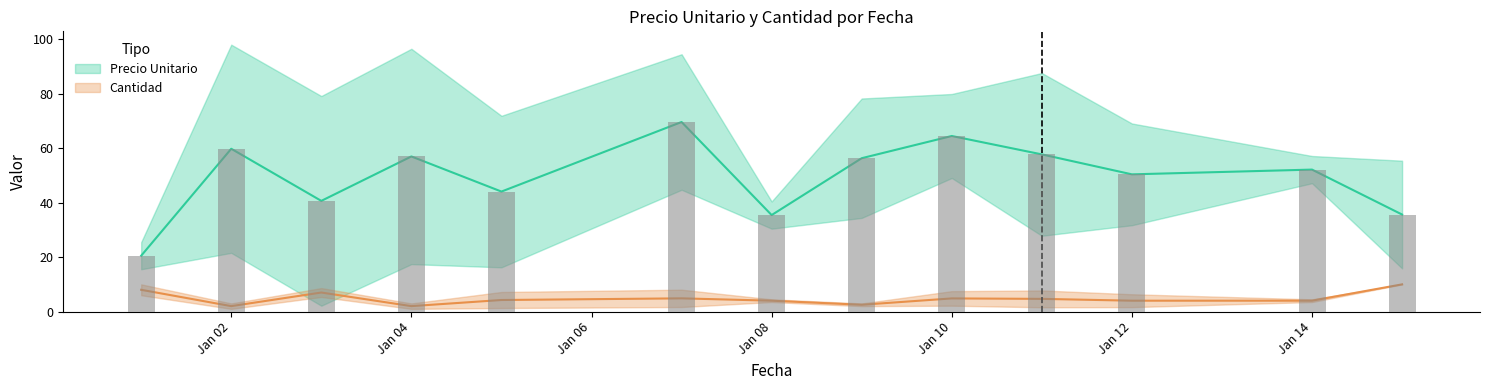

What are all the series names shown in the legend?

Precio Unitario, Cantidad